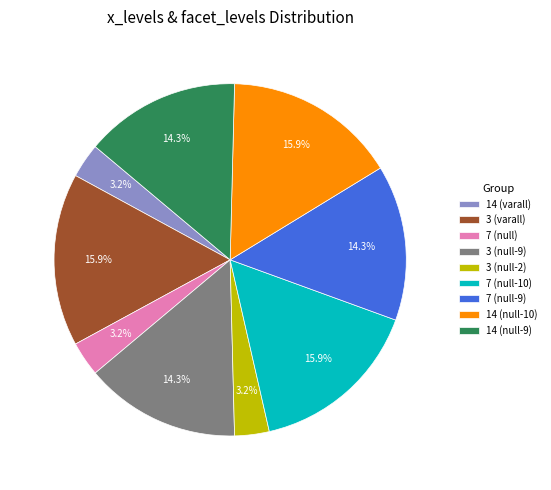

What portion of the pie excludes 3 (varall)?

84.1%